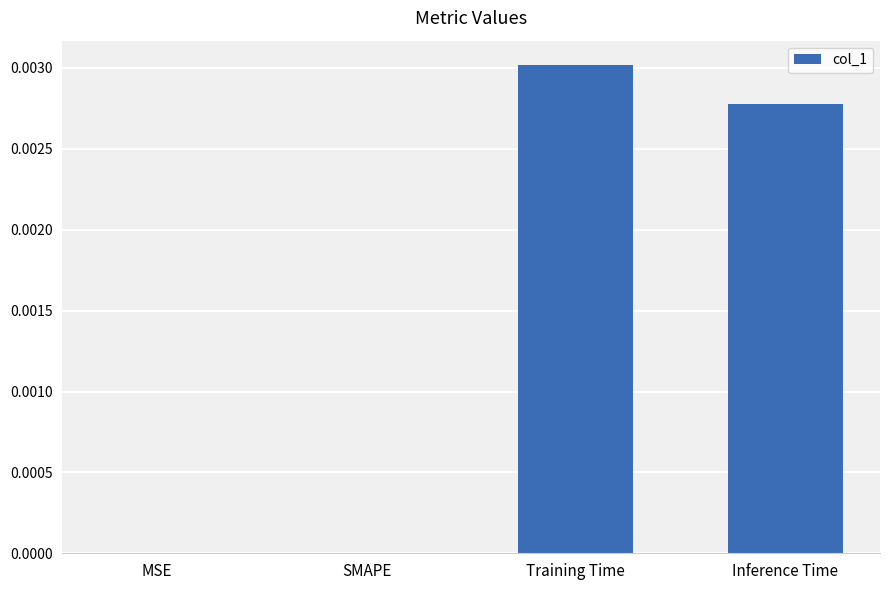

Which category has the highest value across all series?

Training Time